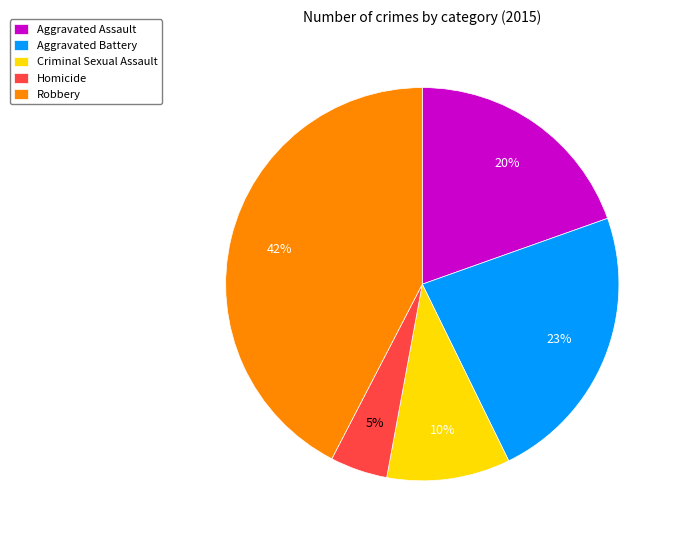

To the nearest percent, what is the combined percentage of Criminal Sexual Assault and Aggravated Battery?

33%